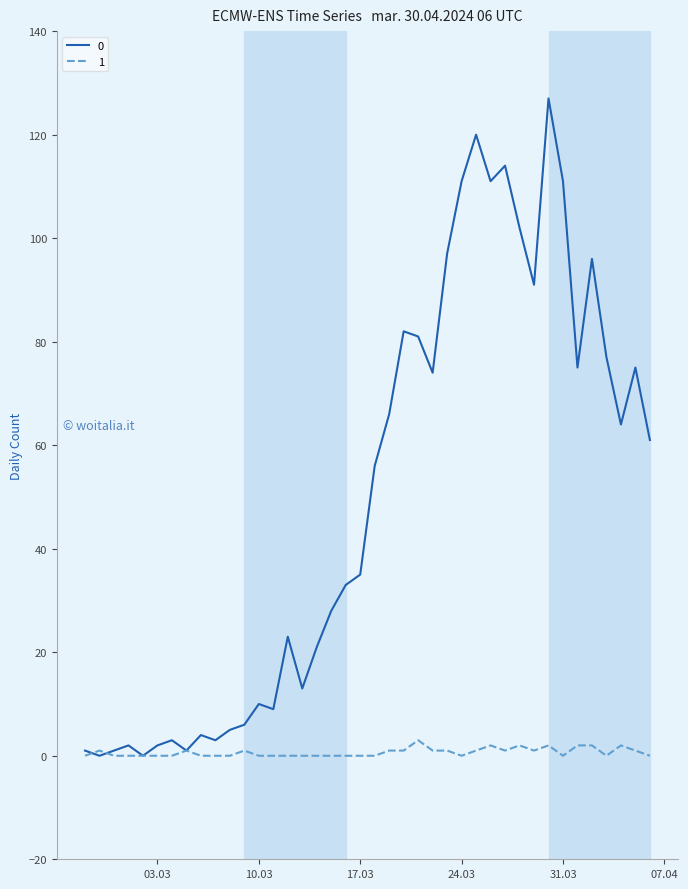

List the series in order of their overall mean, lowest first.

1, 0